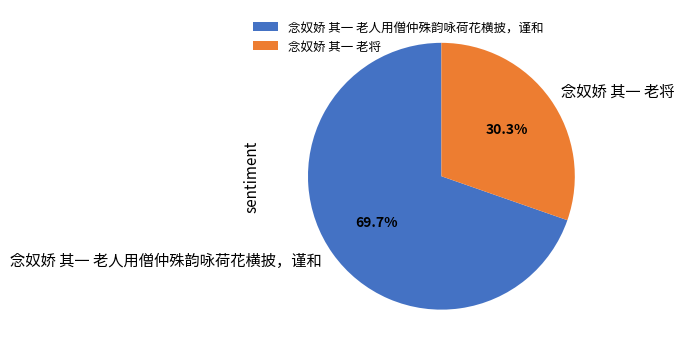

True or false: 念奴娇 其一 老将 accounts for 30% of the total.

True